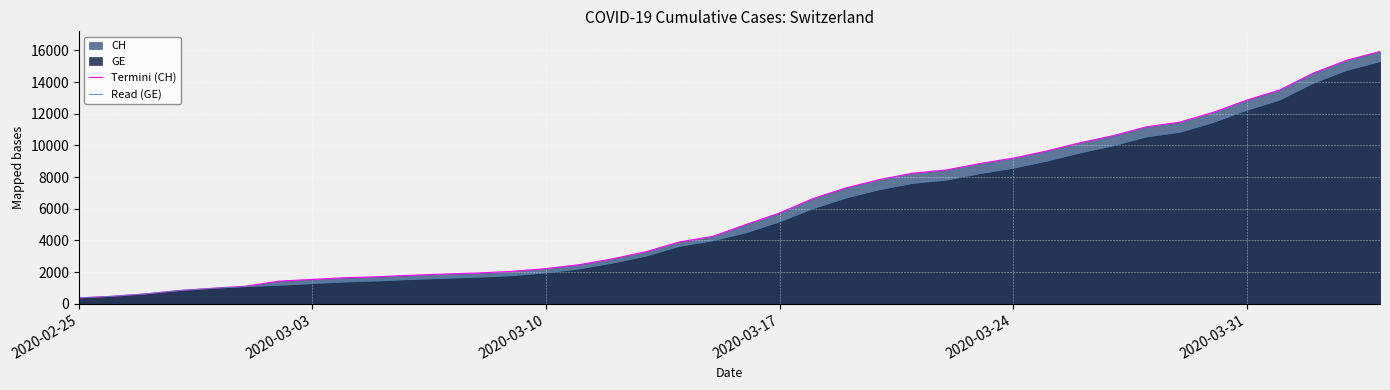

What is the minimum value for Read (GE)?

375